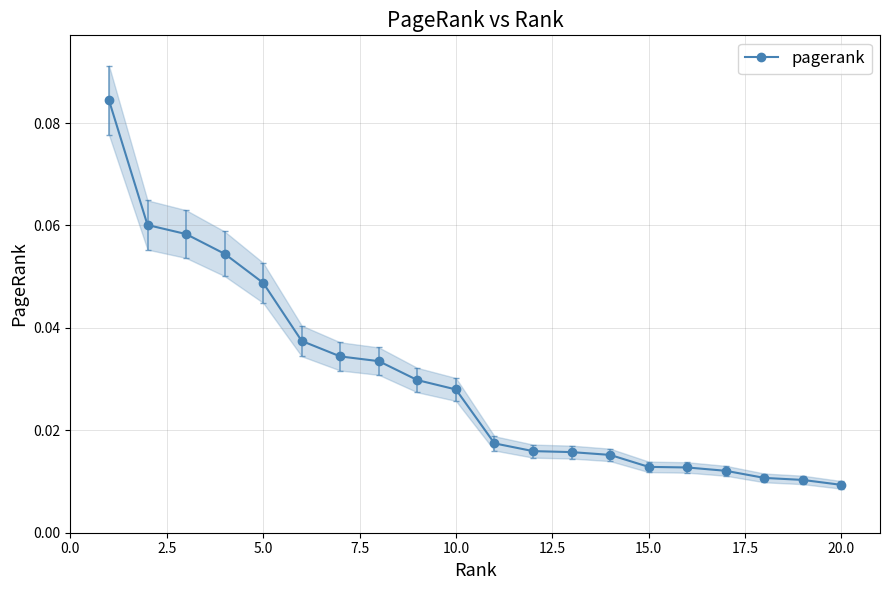

How many pagerank values are between 0 and 1?

20